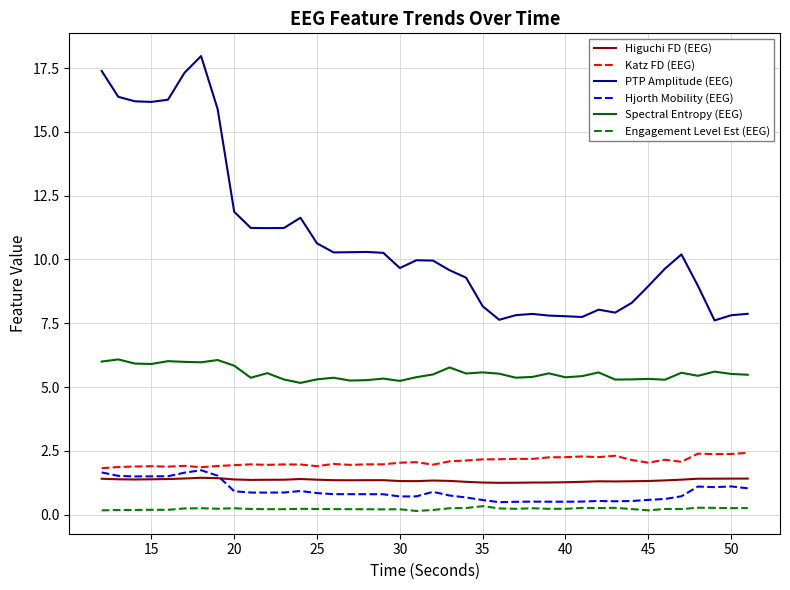

Which series has the largest total across all categories?

PTP Amplitude (EEG)